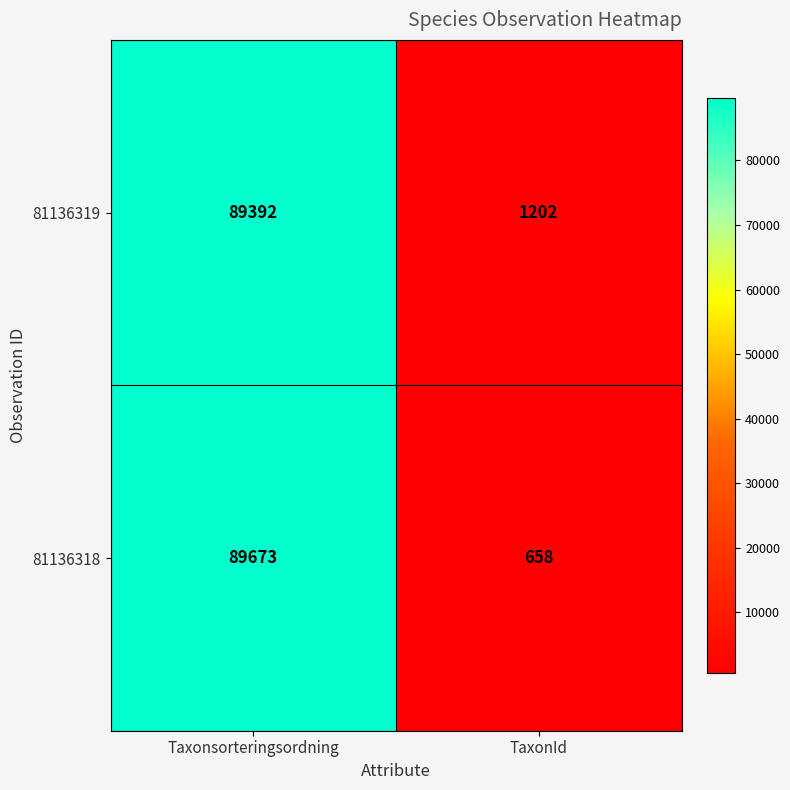

What is the smallest value displayed?

658